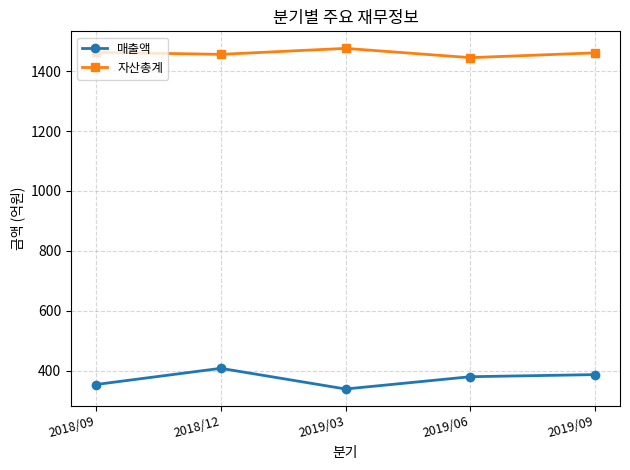

At how many categories does at least one series exceed 611?

5